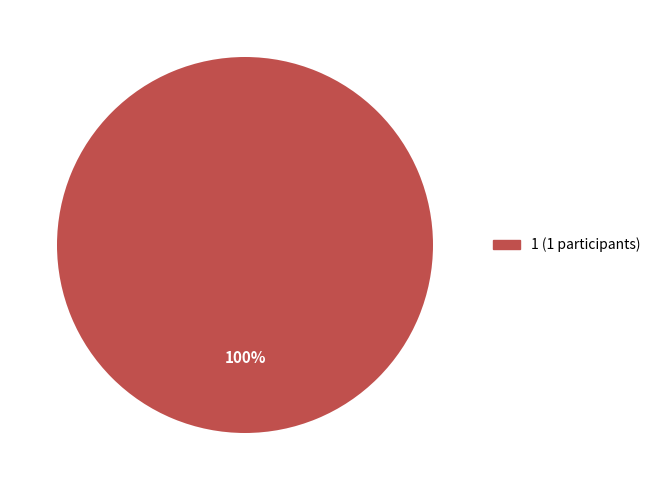

To the nearest percent, what portion does 1 (1 participants) represent?

100%